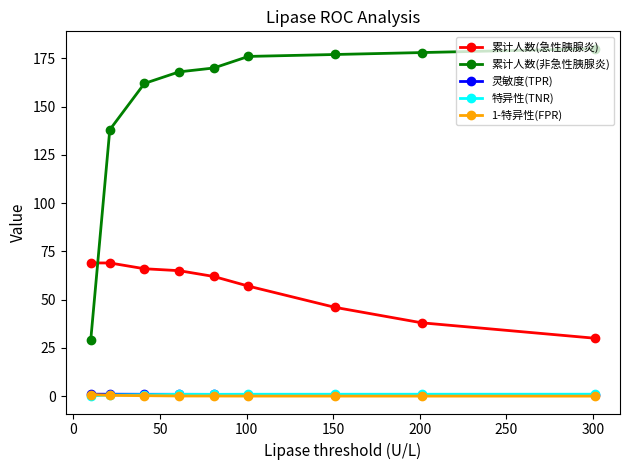

What is the lowest value of the 灵敏度(TPR) series?

0.4